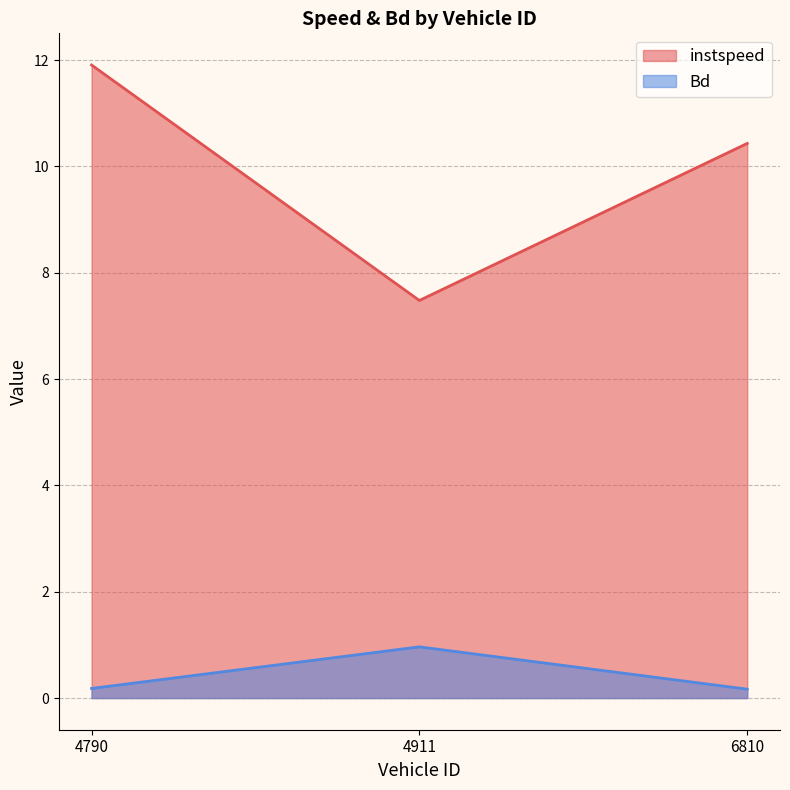

What is the lowest value of the Bd series?

0.2